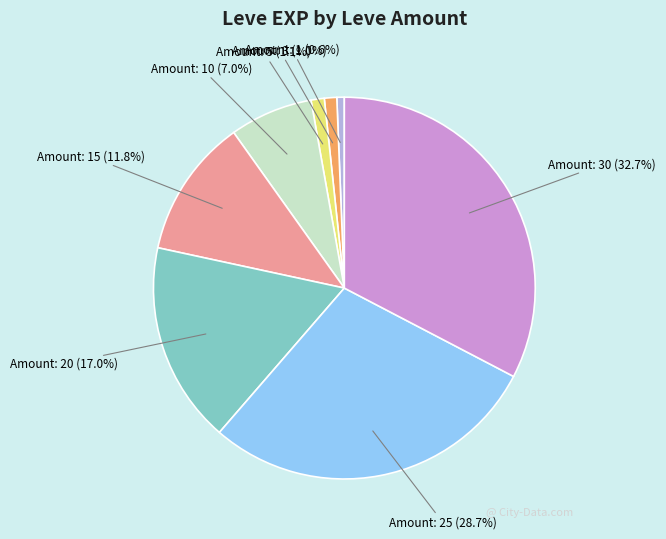

Count the number of slices in the pie.

8